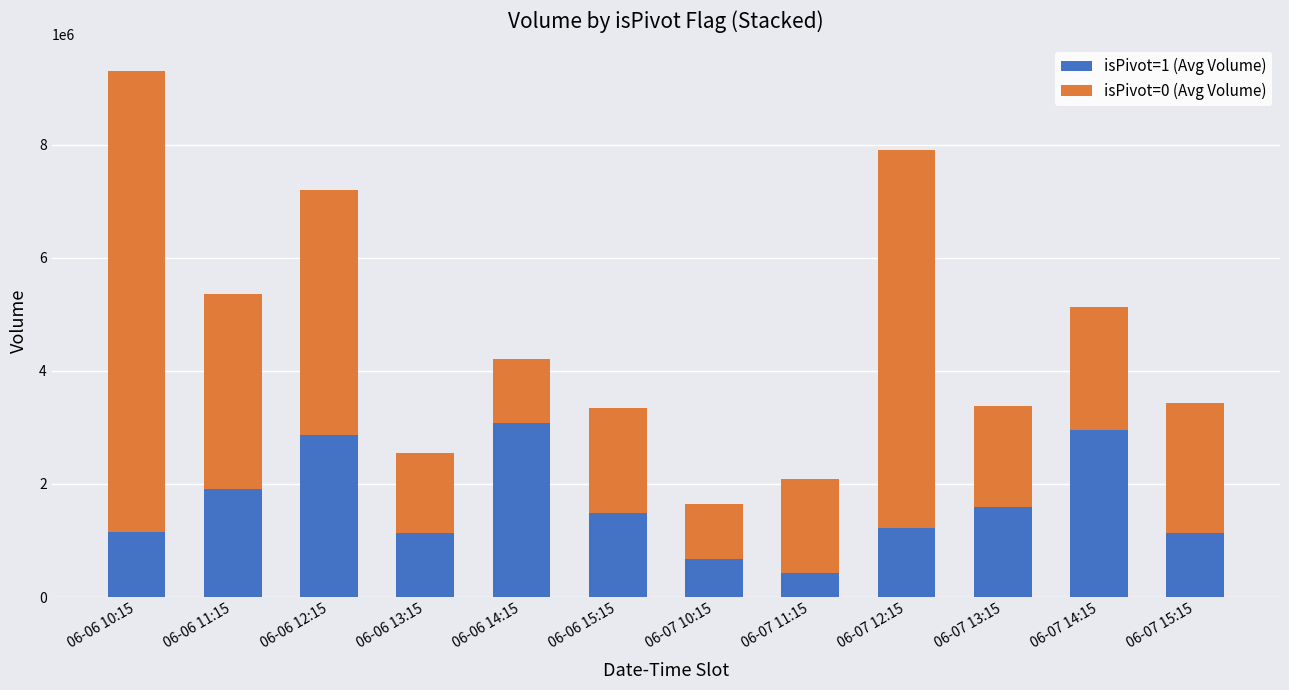

What is the lowest value of the isPivot=1 (Avg Volume) series?

433356